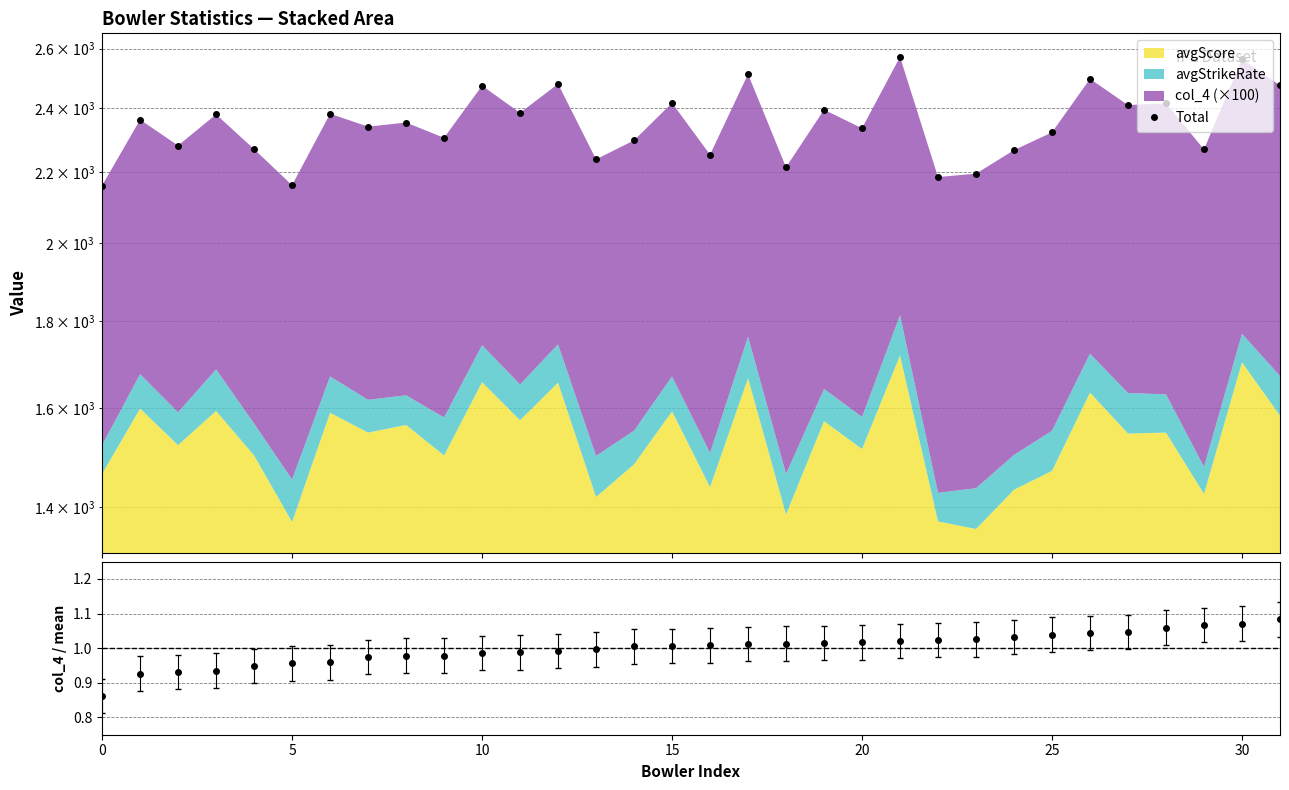

What is the label of the 8th point from the right?

24